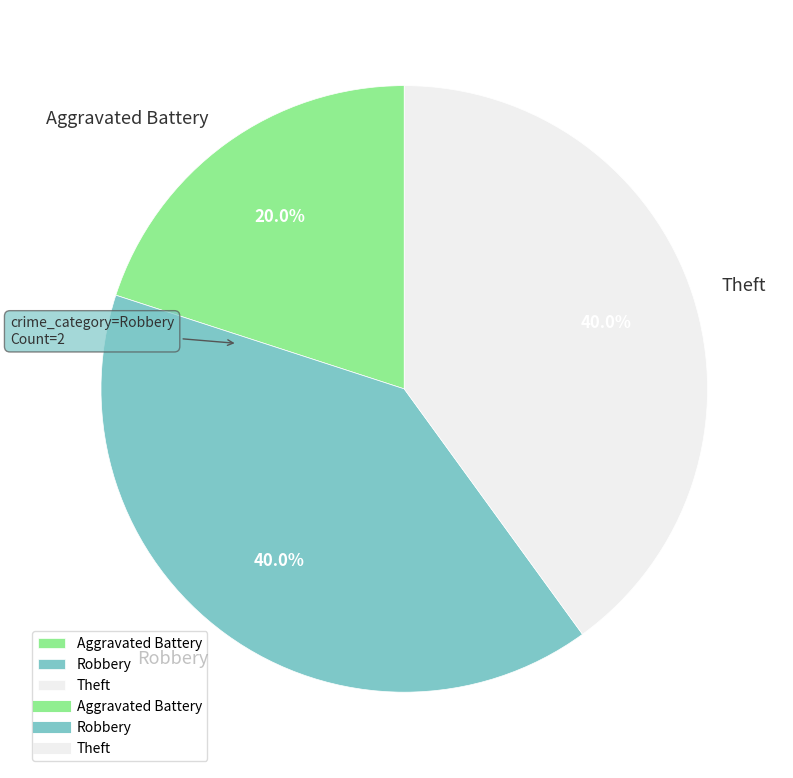

To the nearest percent, what is the difference between the largest and smallest slice percentages?

20%